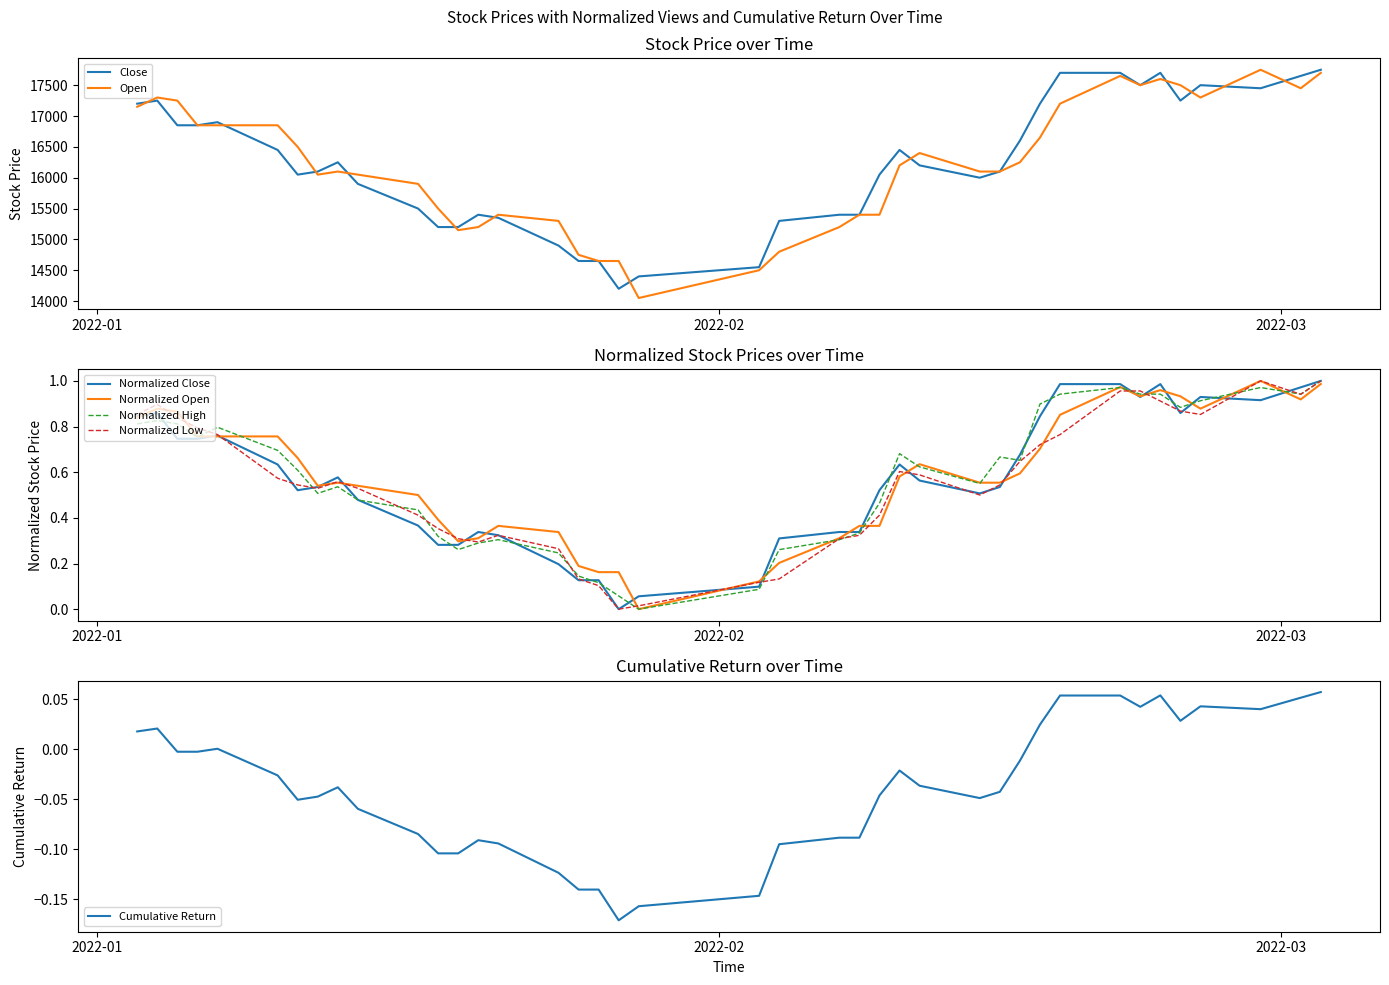

What position from the right is 2022-01-14?

31